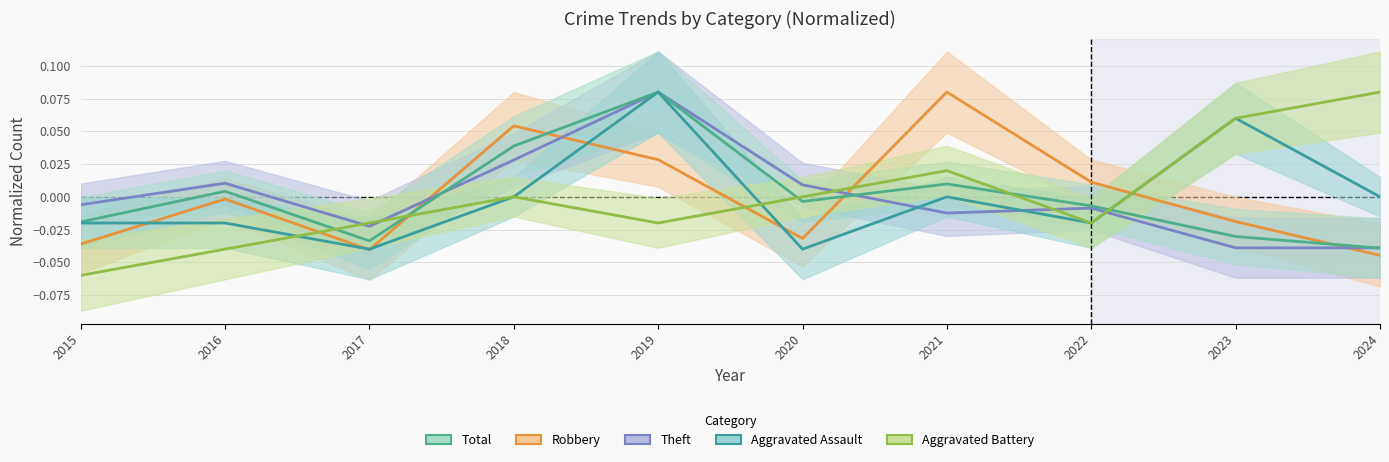

At which label is Aggravated Assault closest to 0?

2018